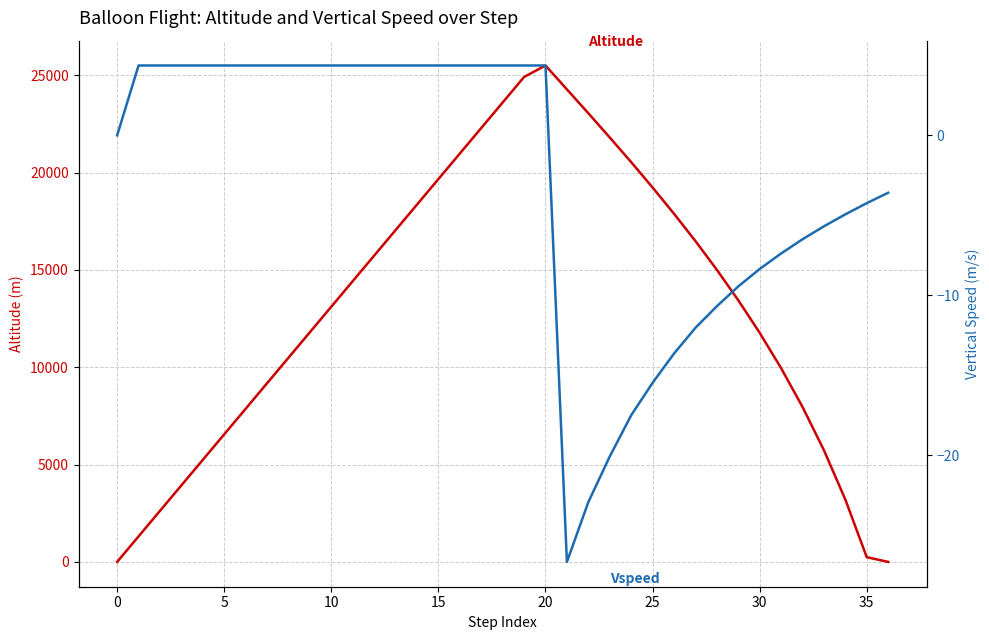

Where is Vspeed nearest to the value -11?

28